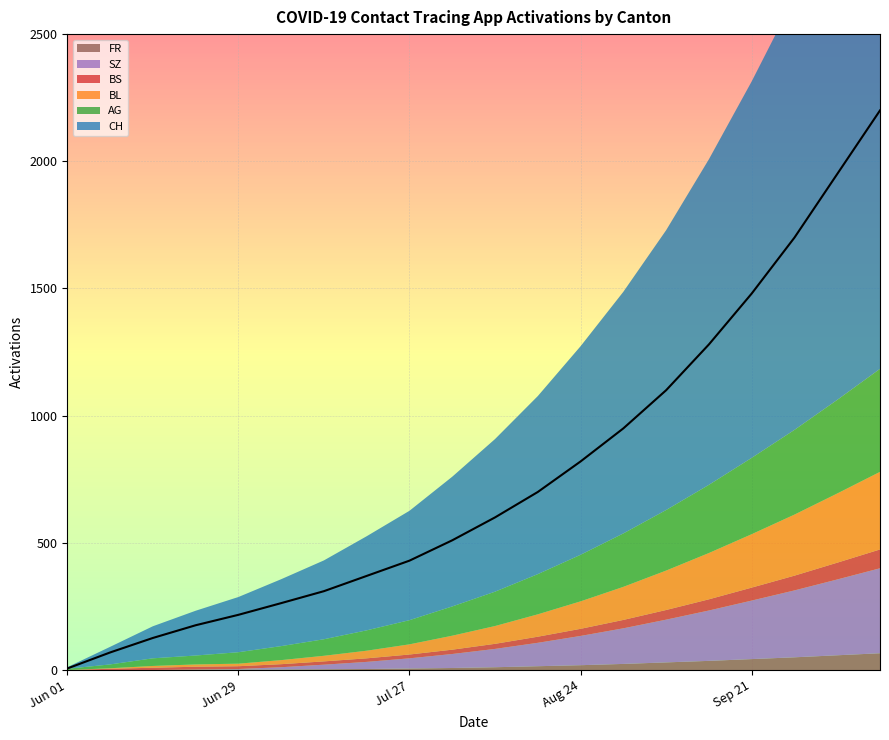

What is the spread (max minus min) of values at 12?

801